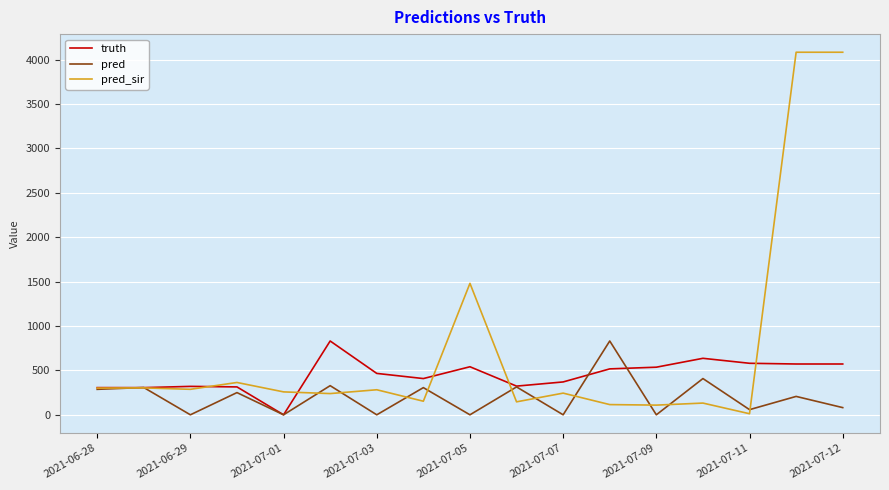

Rank the series by their average value, from highest to lowest.

pred_sir, truth, pred